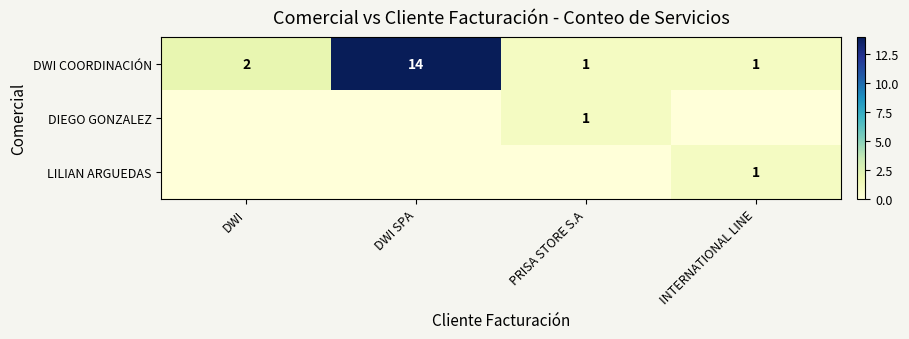

How many values in the DWI COORDINACIÓN series are below 2?

2